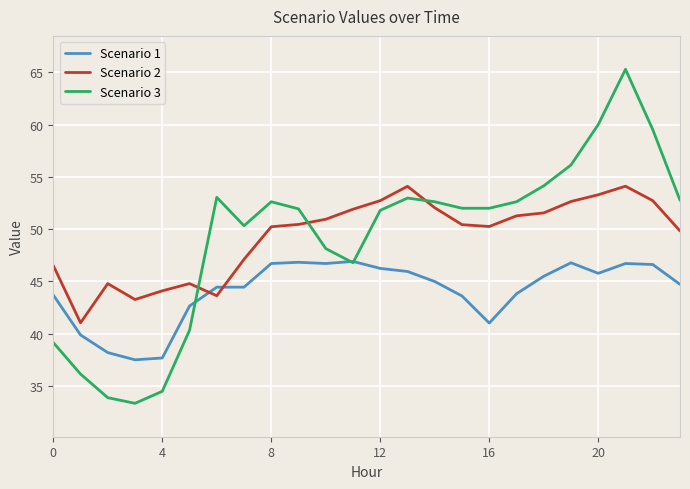

What is the difference between the second highest and second lowest values in the Scenario 1 series?

9.2